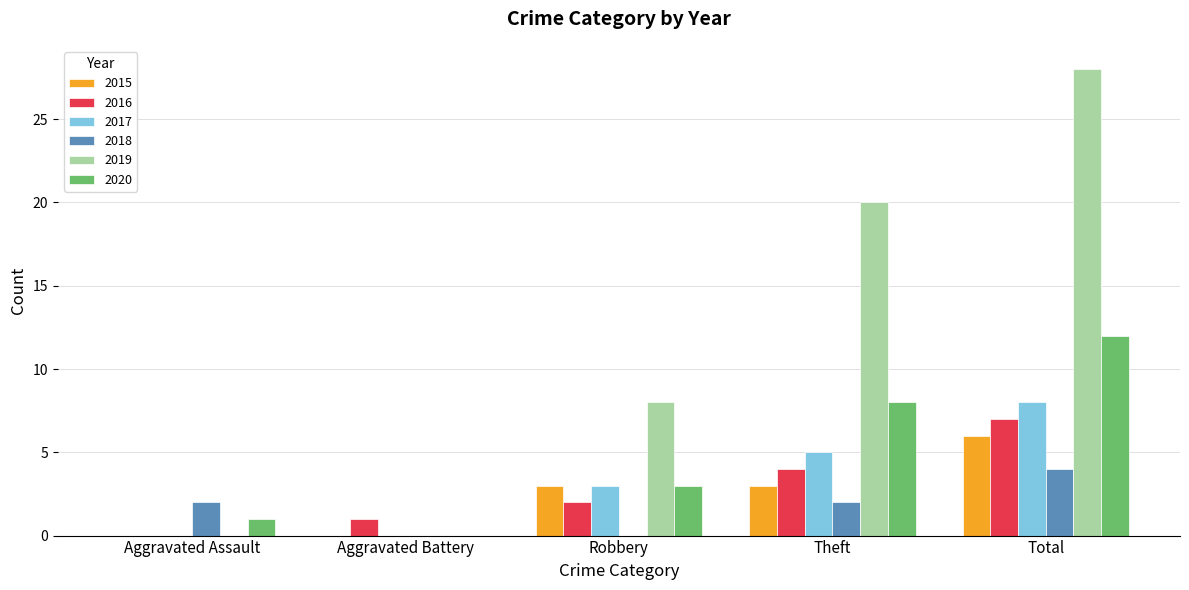

What is the greatest value displayed?

28